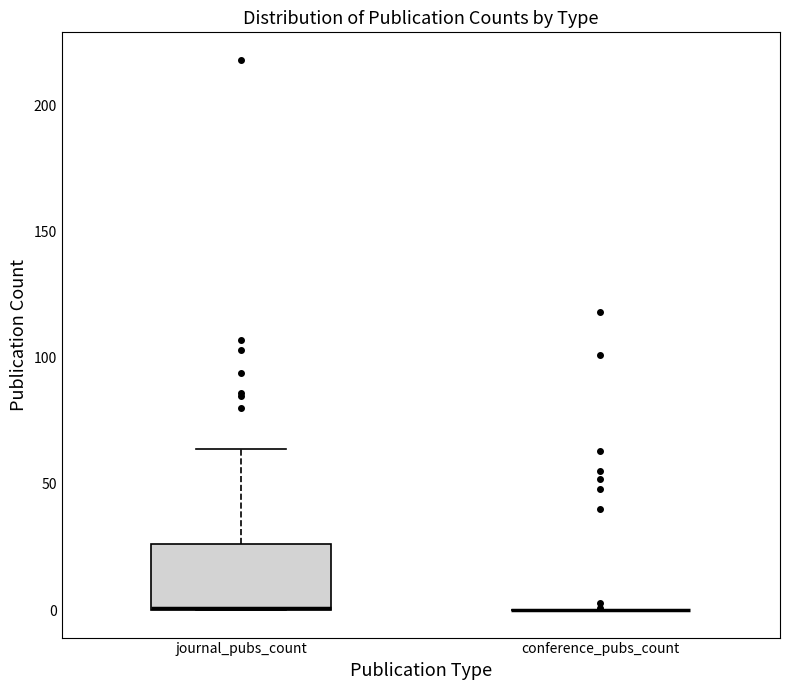

Comparing the boxes themselves (not the whiskers), which one is the tallest?

journal_pubs_count